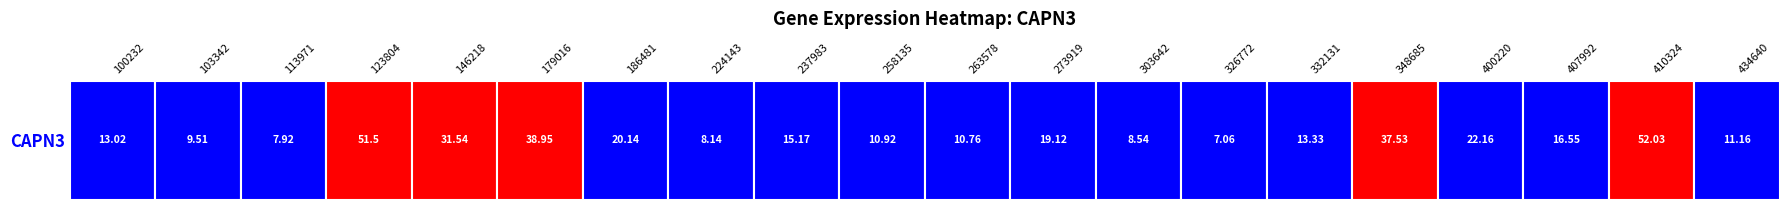

What is the change in value from 0 to 14?

+0.3